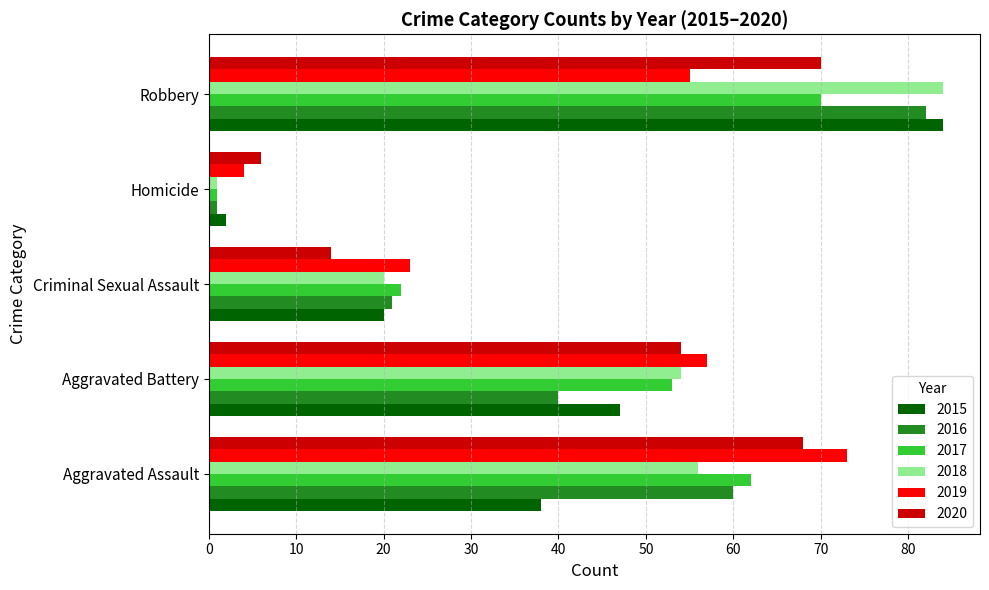

Rank the categories by 2016 value from lowest to highest.

Homicide, Criminal Sexual Assault, Aggravated Battery, Aggravated Assault, Robbery